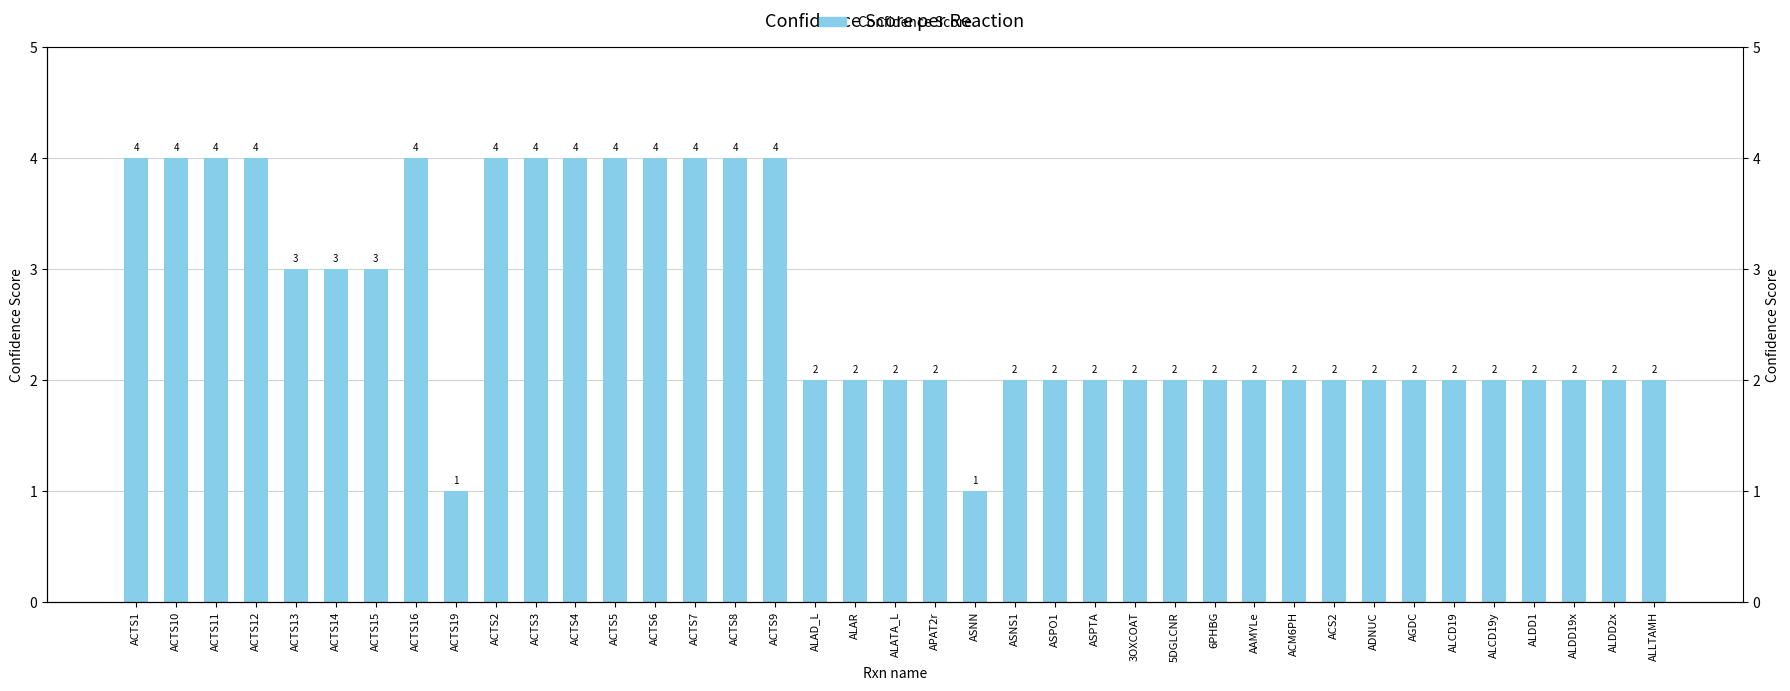

Which has a higher value, ACTS12 or ACTS8?

ACTS12